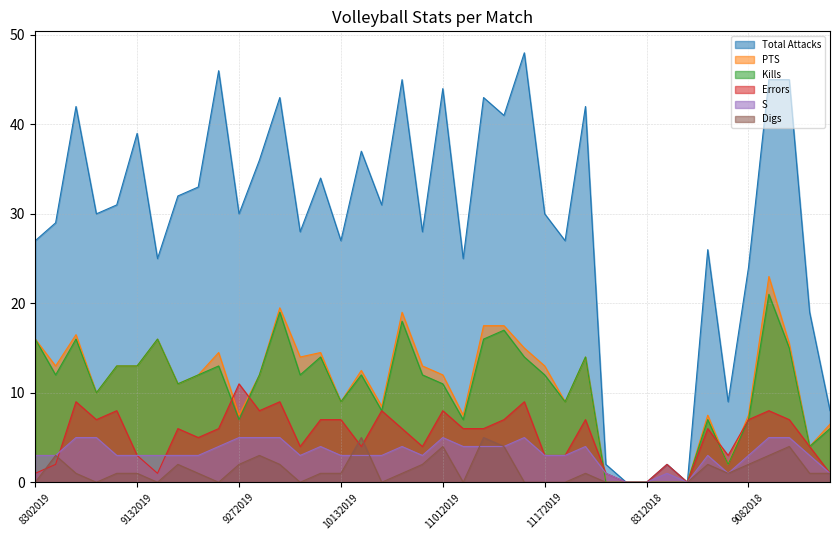

At which category does the chart reach its peak across all series?

11152019